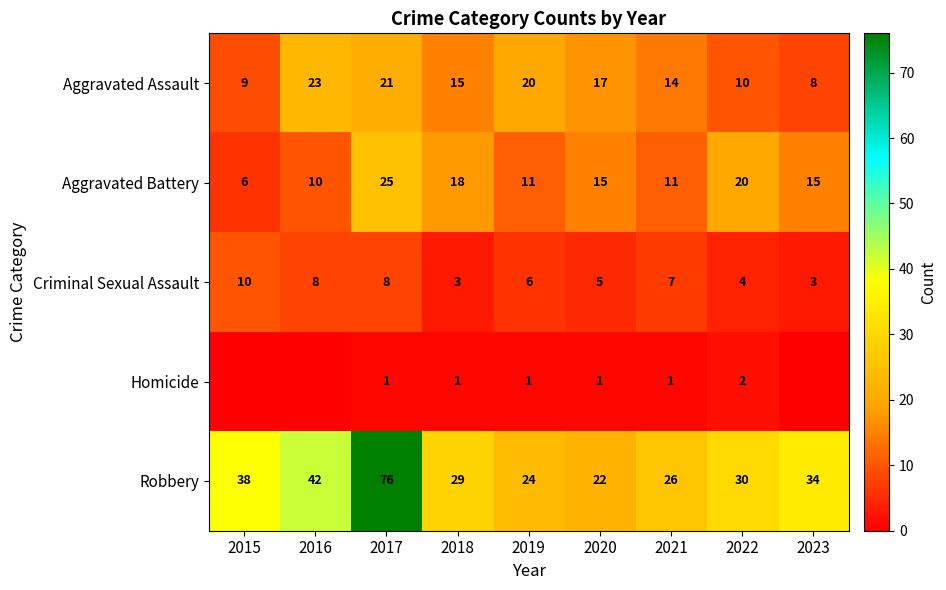

List the labels in order of Aggravated Assault value, smallest first.

2023, 2015, 2022, 2021, 2018, 2020, 2019, 2017, 2016